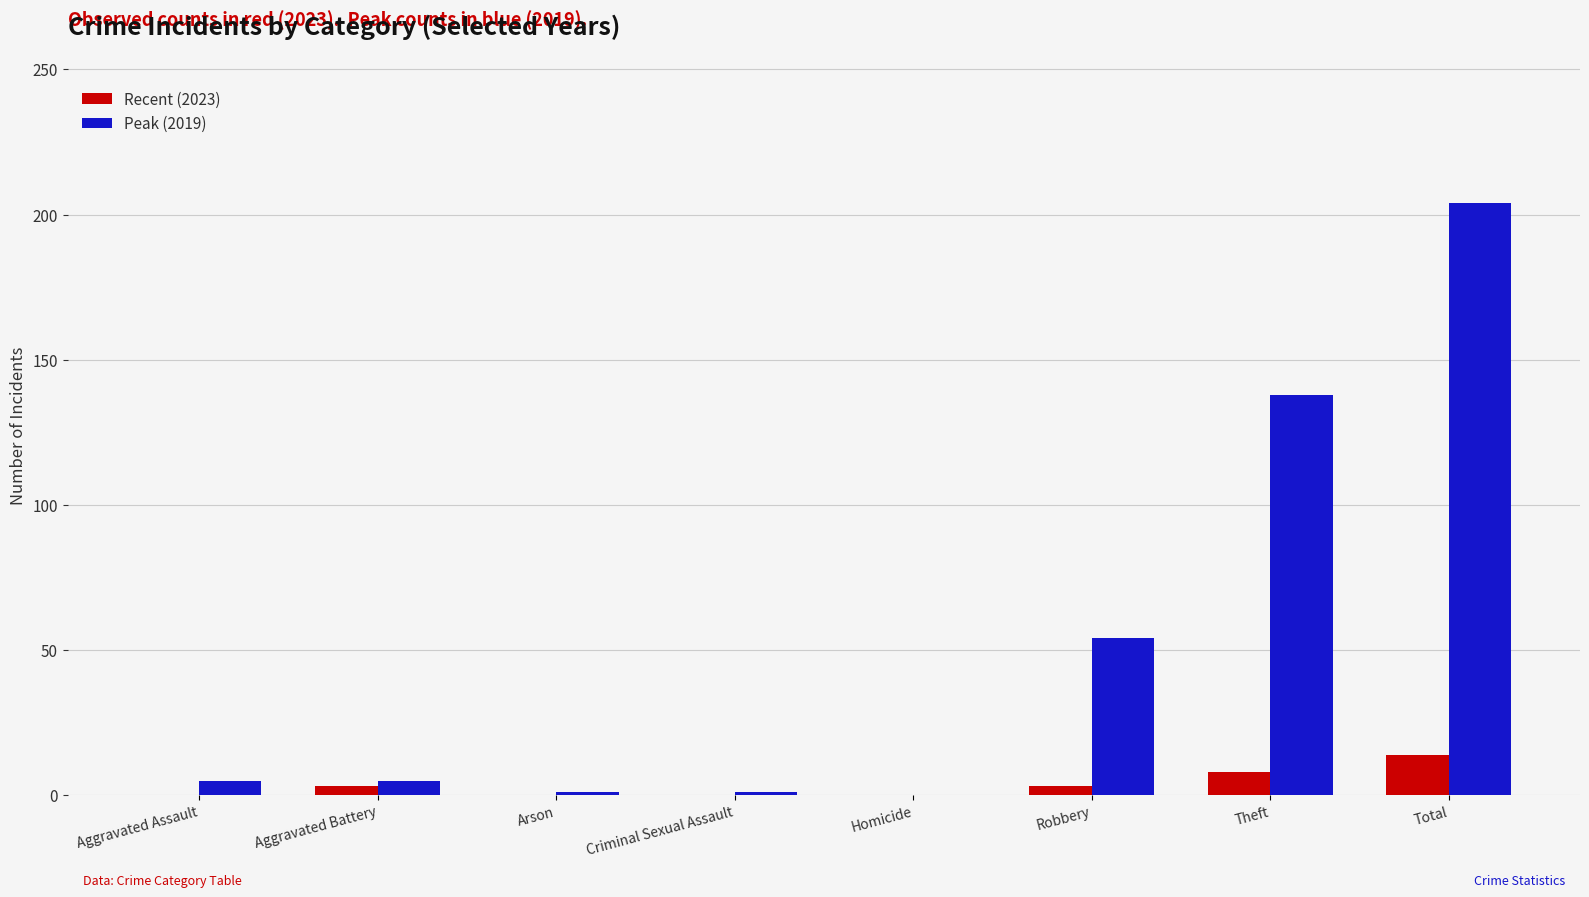

Is the value of Peak (2019) at Total greater than the value of Recent (2023) at Criminal Sexual Assault?

Yes